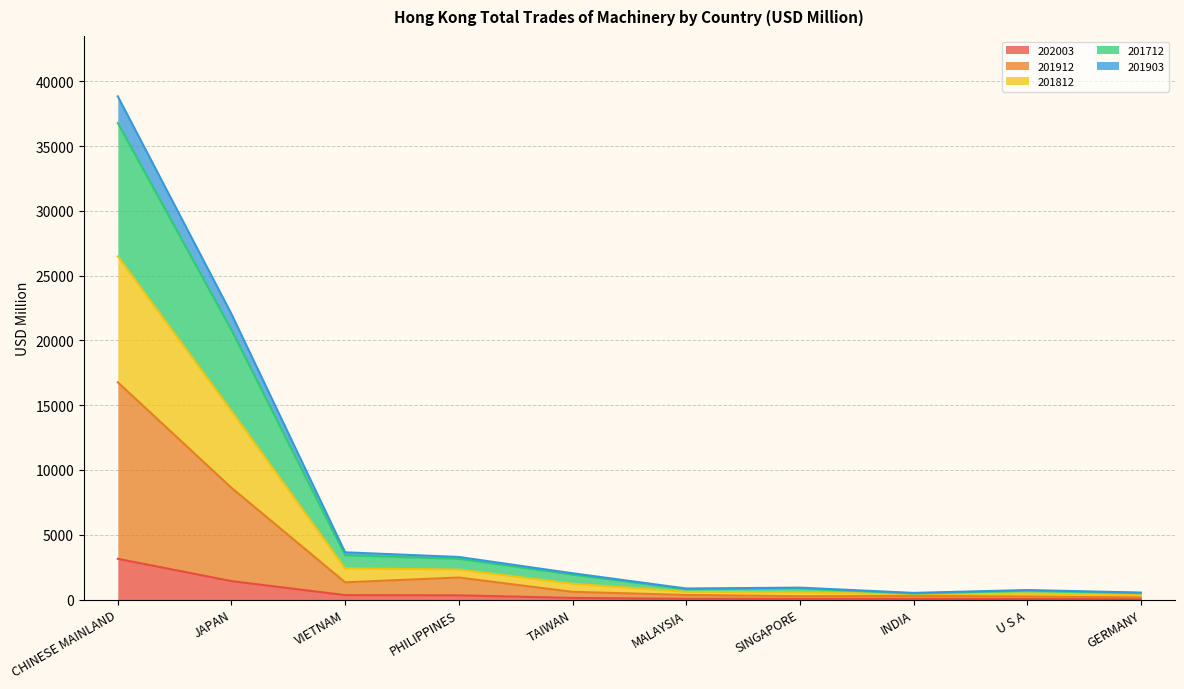

The 202003 series shows 3141.2 at CHINESE MAINLAND. True or false?

True